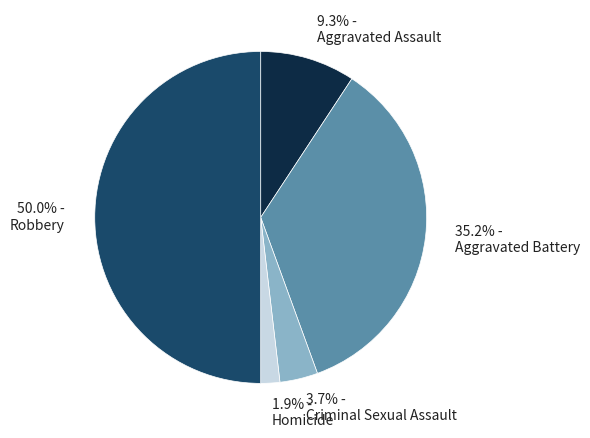

Combined, do 9.3% - Aggravated Assault and 3.7% - Criminal Sexual Assault account for over 50%?

No